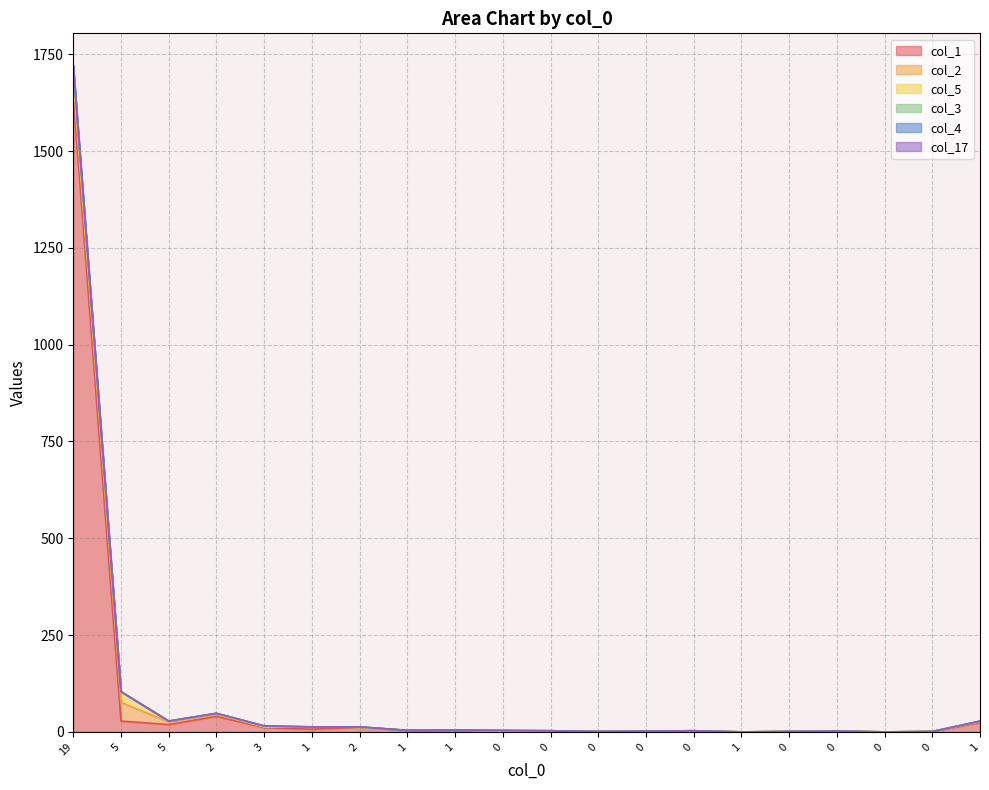

List the labels in order of col_2 value, largest first.

5, 19, 5, 1, 2, 3, 1, 1, 0, 0, 2, 1, 0, 0, 0, 1, 0, 0, 0, 0